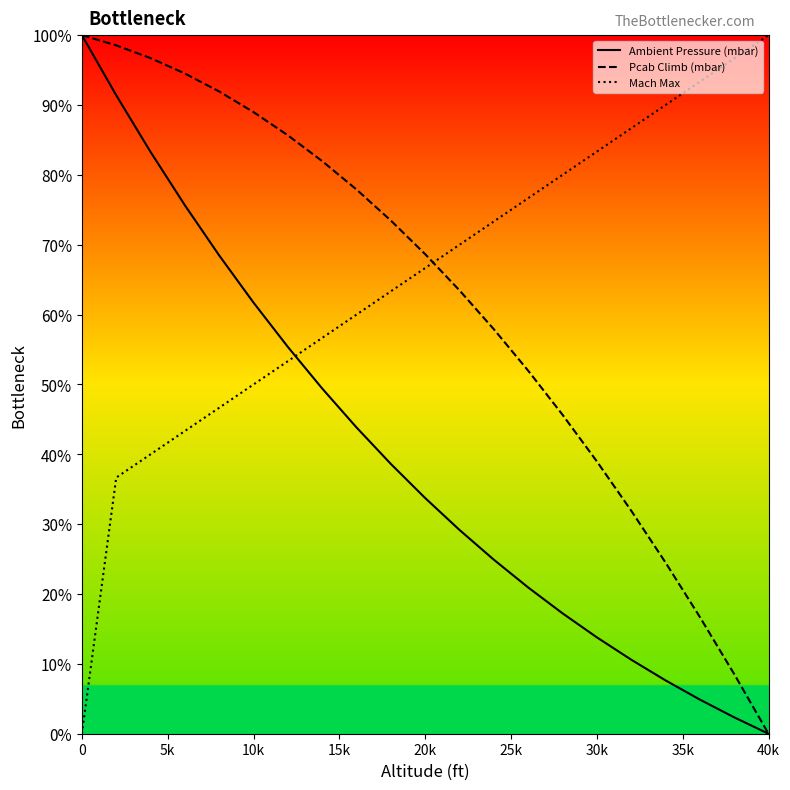

True or false: Ambient Pressure (mbar) has more than 2 points higher than both neighbors.

False